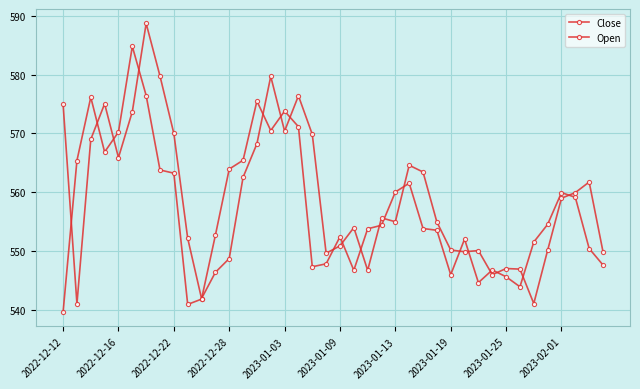

What is the highest value of the Close series?

584.8